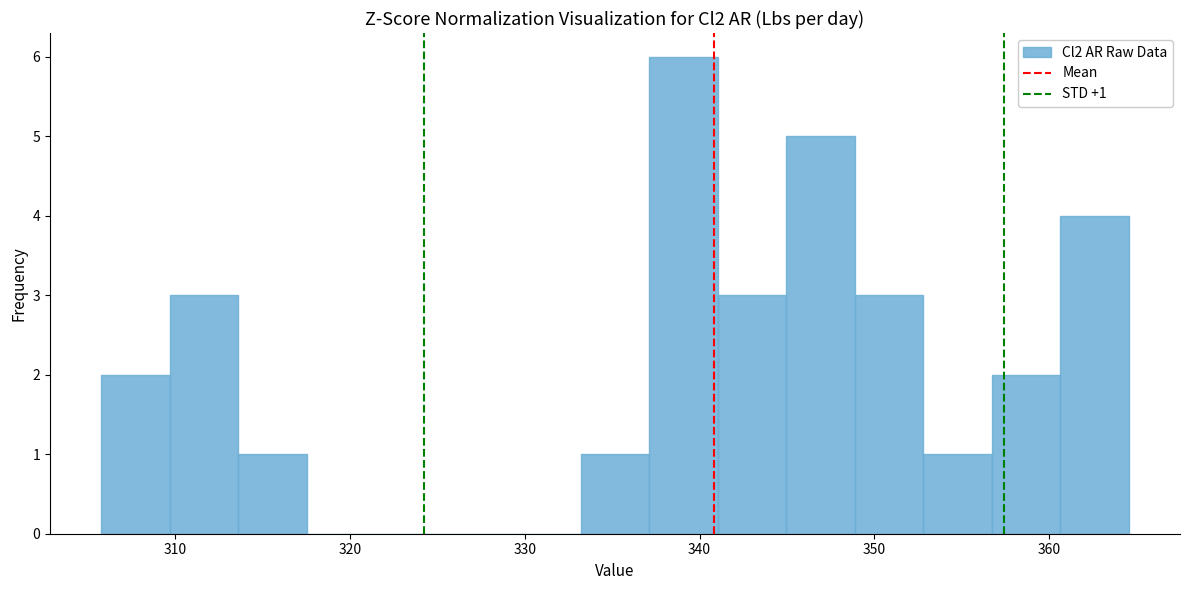

Read against the x-axis, roughly where is the centre of the tallest bar?

339